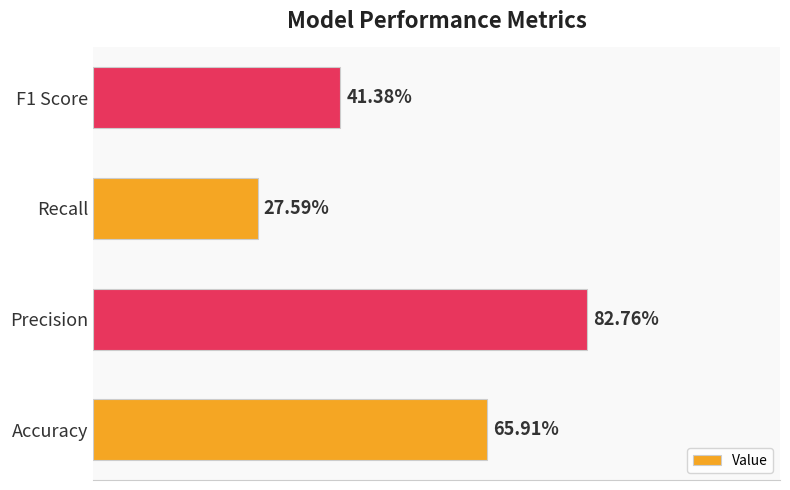

Are the bars horizontal?

Yes